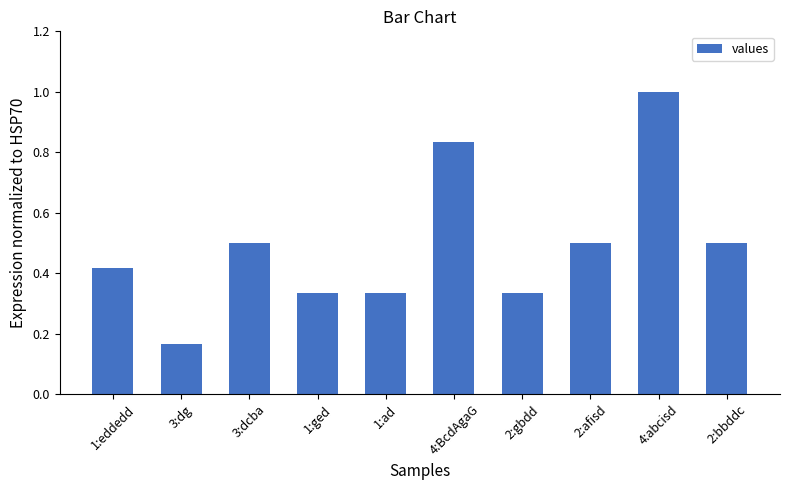

The chart shows a value of 0.5 at 2:afisd. True or false?

True